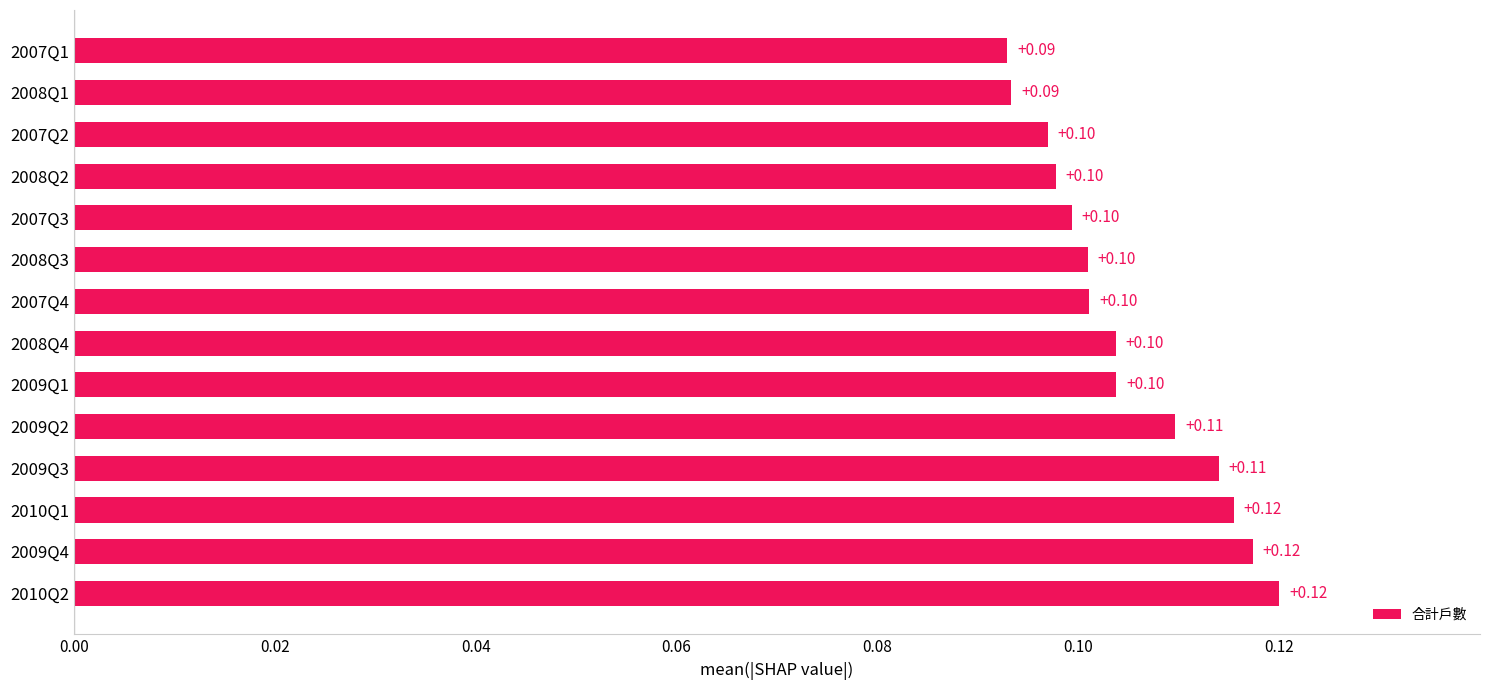

How many bars are there in total?

14